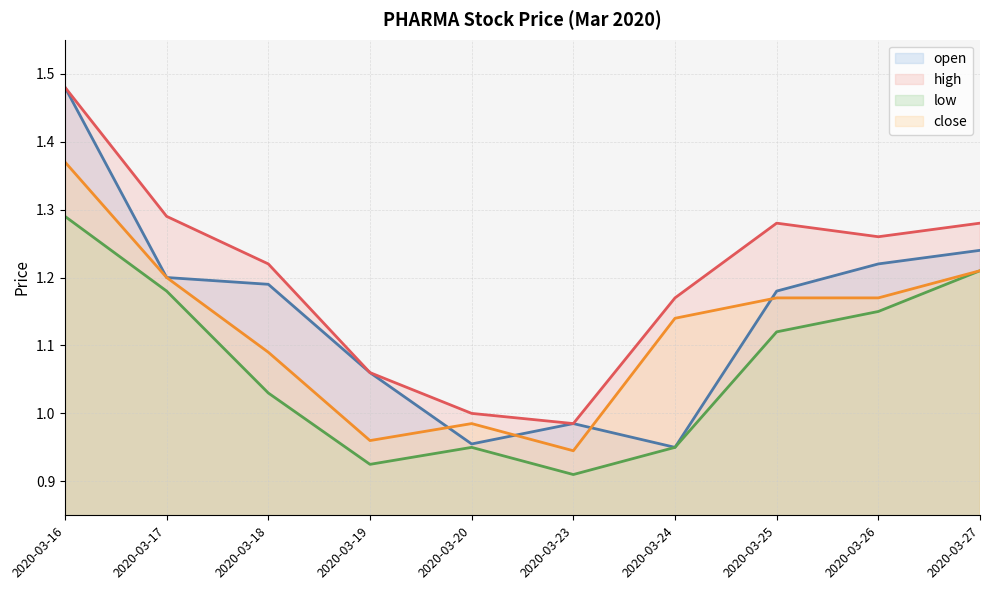

True or false: open has a value of 0.6 at 2020-03-20.

False